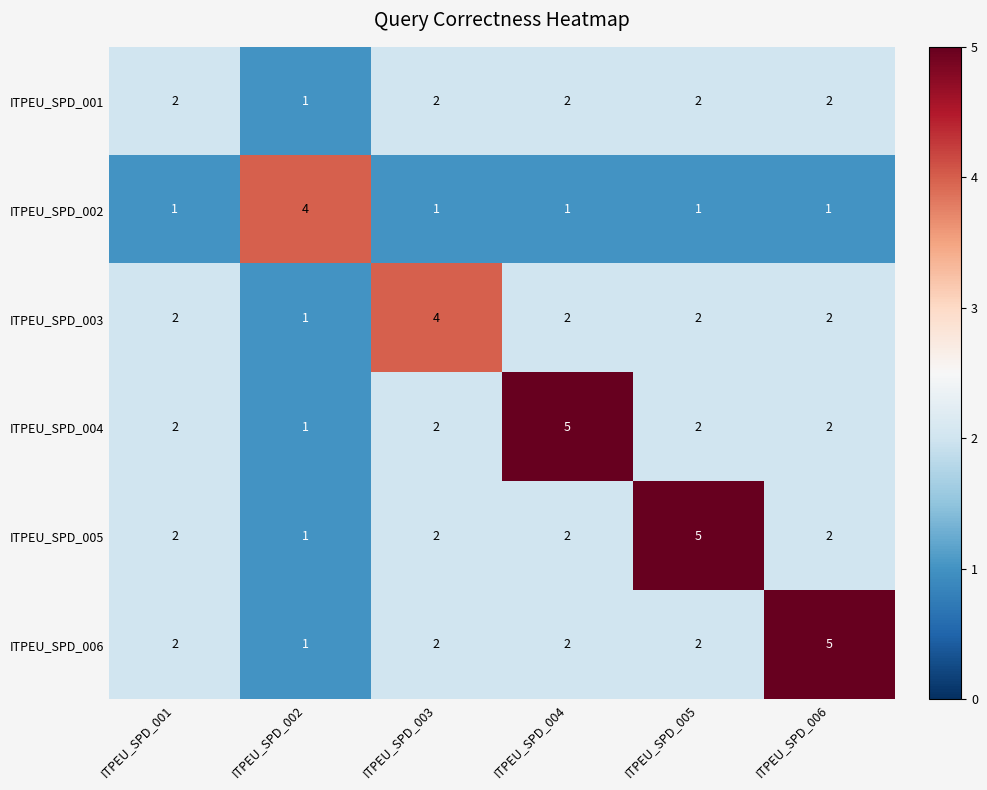

The value of ITPEU_SPD_003 at ITPEU_SPD_005 is 2. True or false?

True